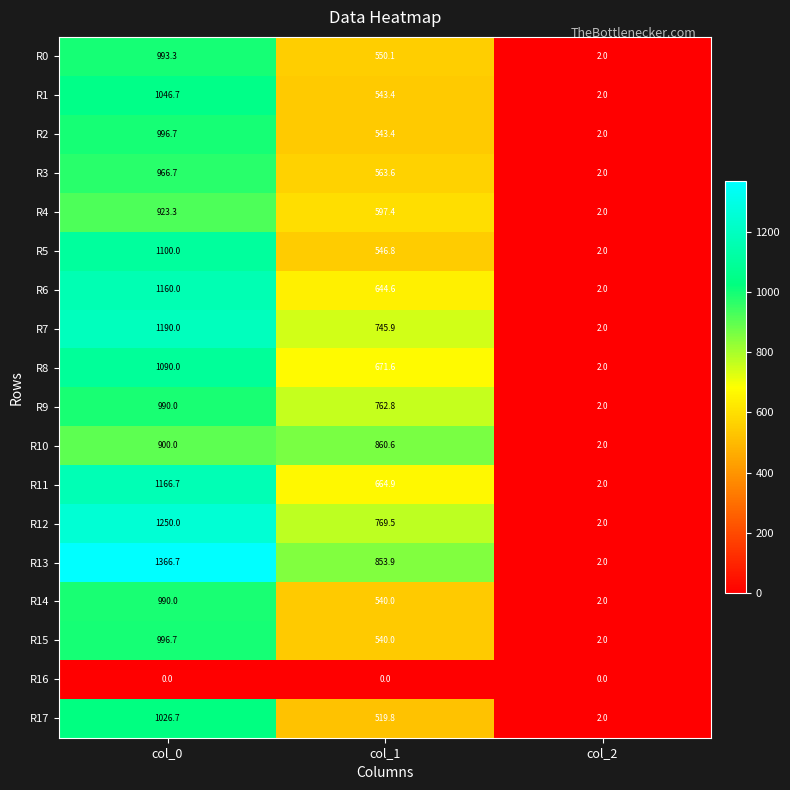

What value does the R1 series have at col_0?

1046.7